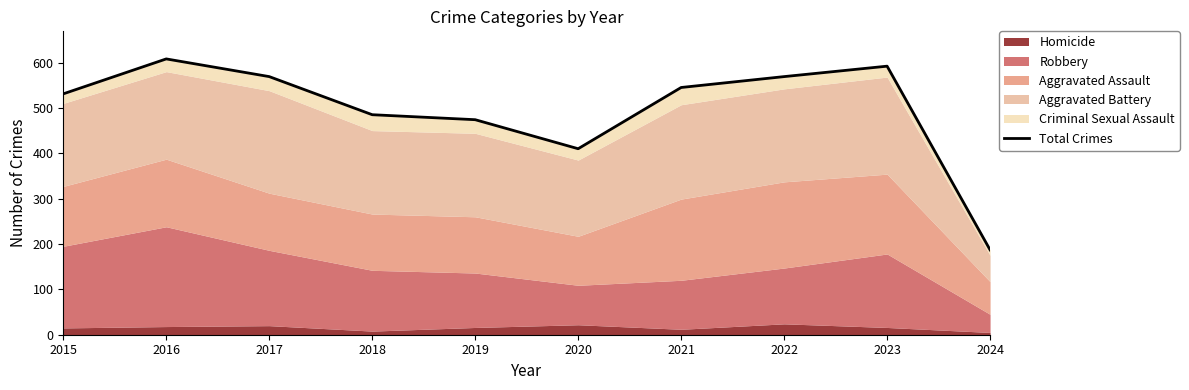

Which label corresponds to the largest value in the chart?

2016